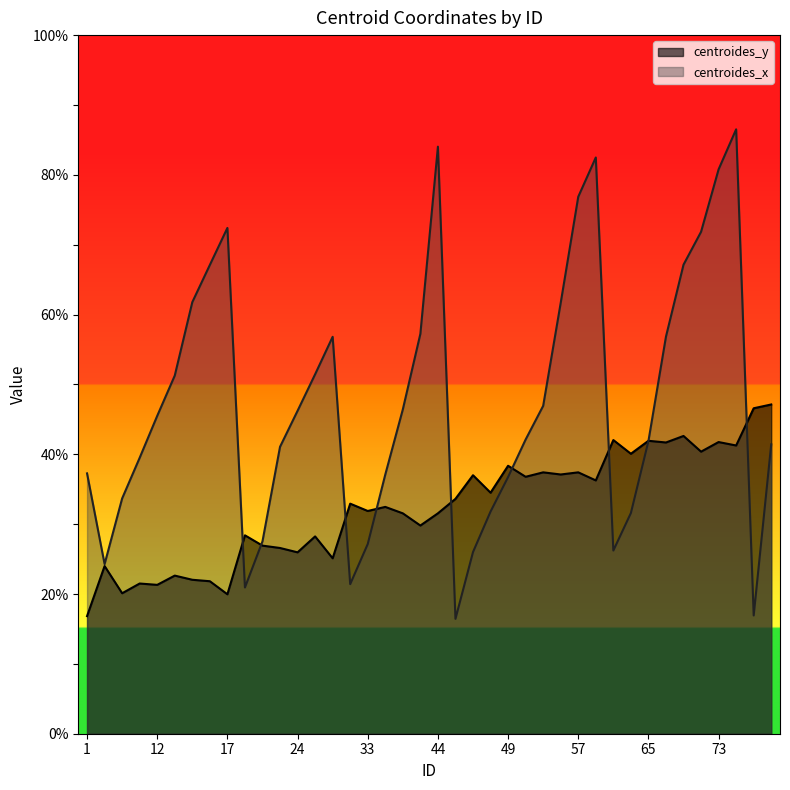

How many data points in centroides_x are less than 45?

20